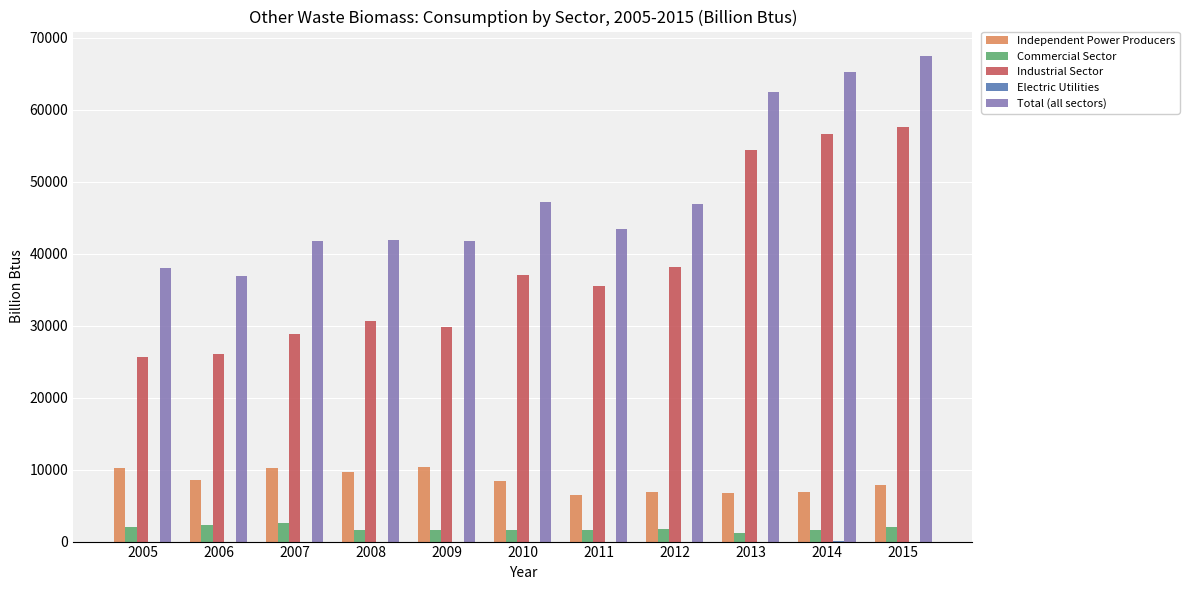

Which series changed the most between 2011 and 2013?

Total (all sectors)